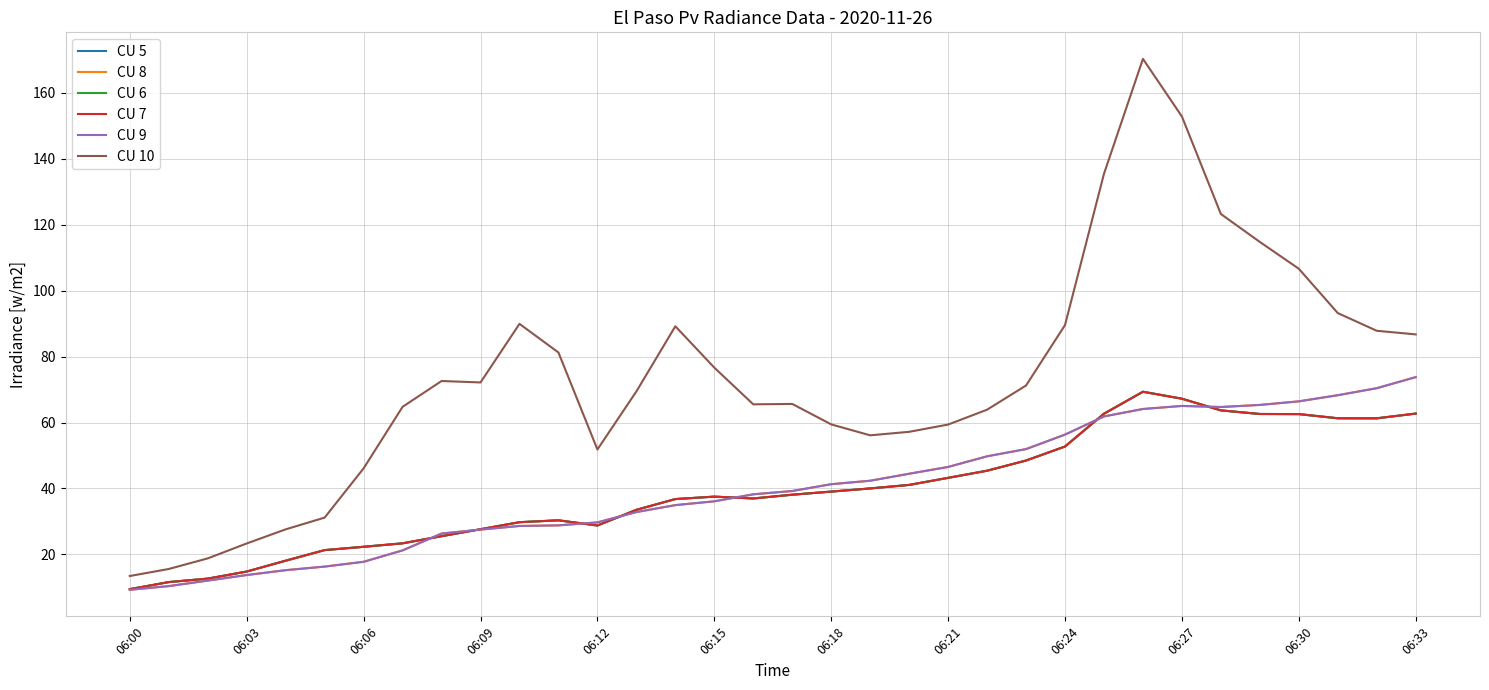

Does the chart have visible grid lines?

Yes